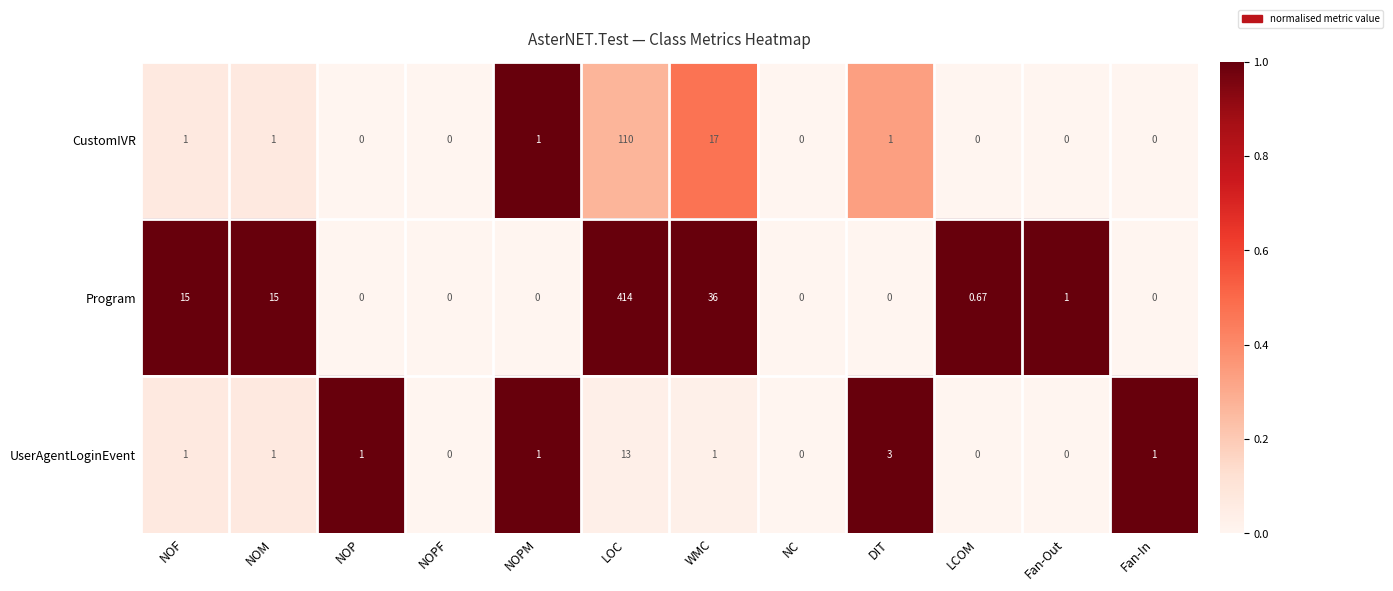

Which series changed the most between NOPM and DIT?

UserAgentLoginEvent